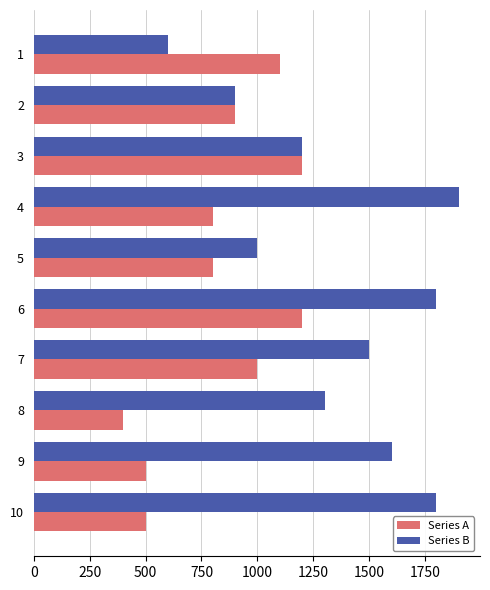

Between 6 and 7, which series saw the biggest shift?

Series B